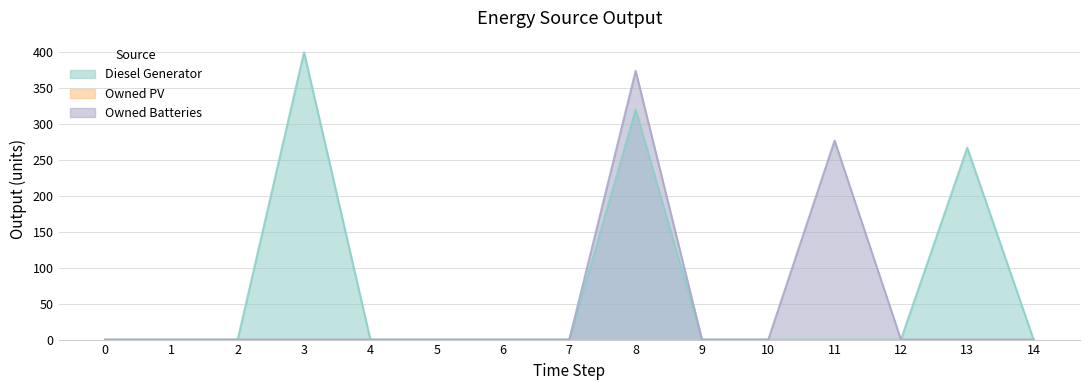

True or false: Diesel Generator has a value of 354 at 13.

False